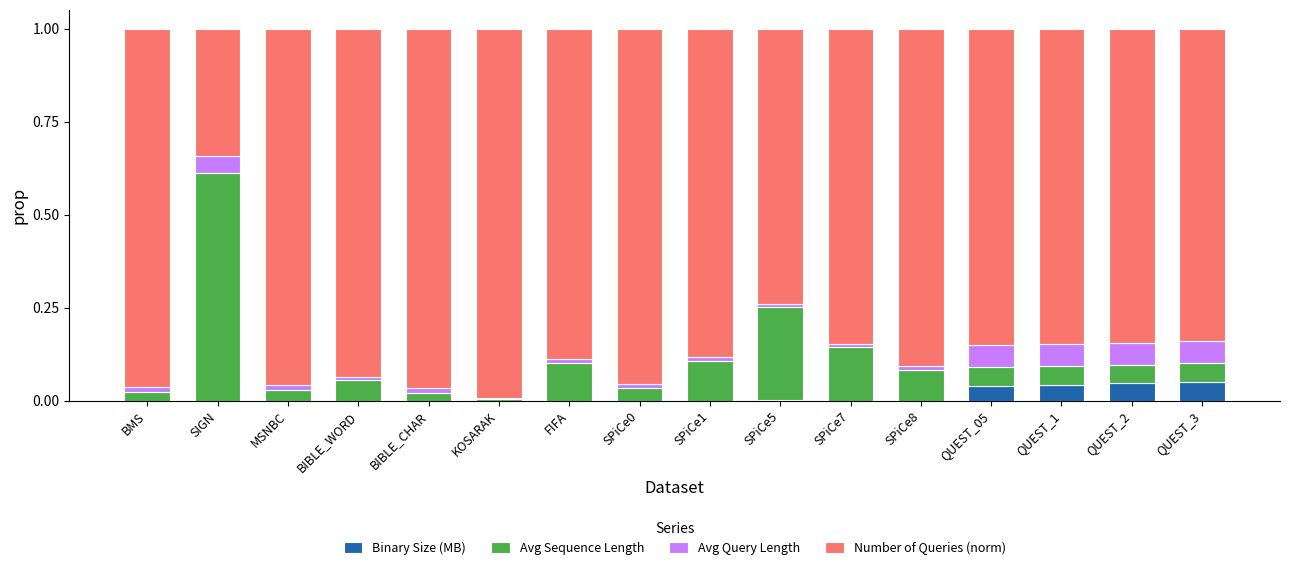

Is it true that Binary Size (MB) equals 0.0 at BMS?

True